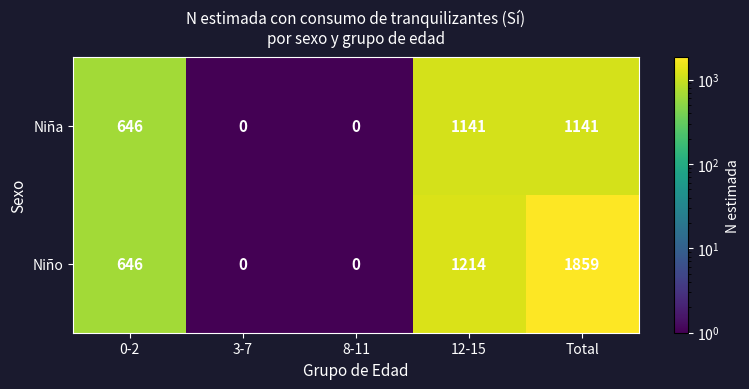

At how many categories does at least one series exceed 1418?

1